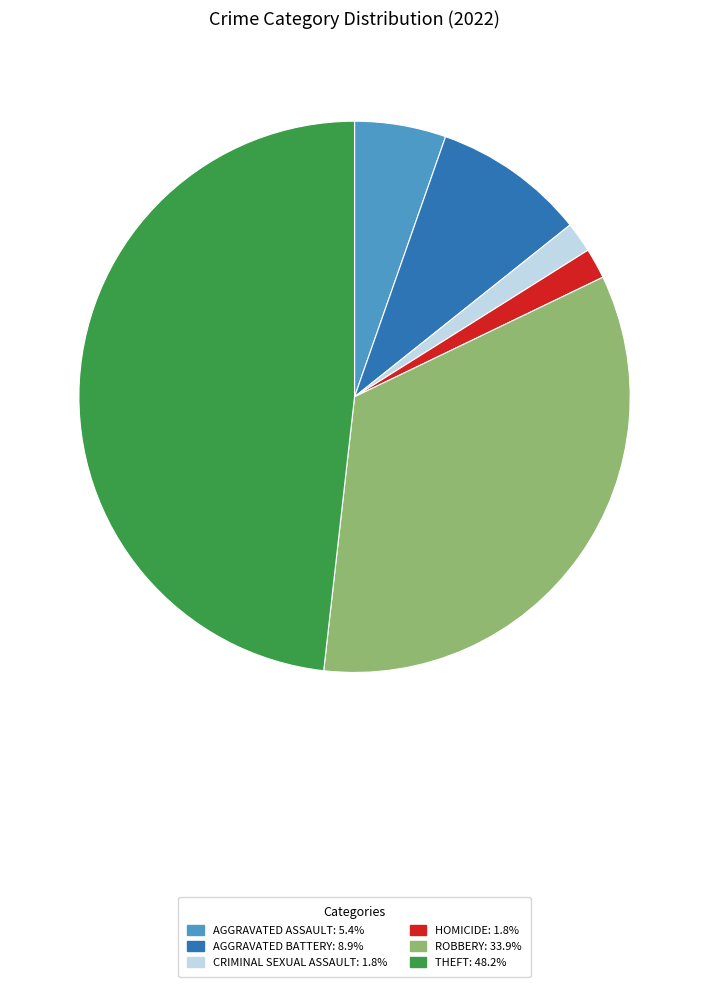

Is there any slice that represents more than half of the pie?

No